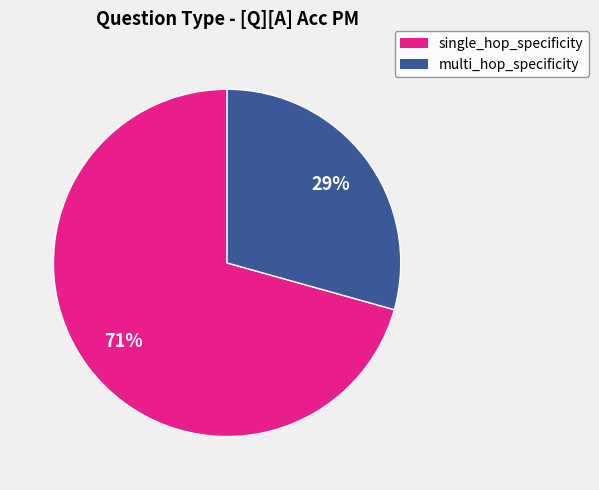

The single_hop_specificity slice represents 35% of the pie. True or false?

False